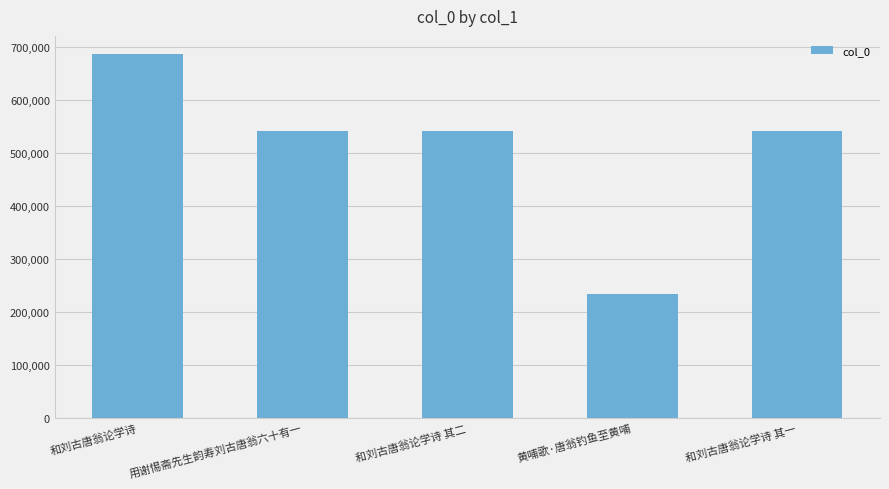

Between 和刘古唐翁论学诗 其二 and 黄哺歌·唐翁钓鱼至黄哺, which is larger?

和刘古唐翁论学诗 其二